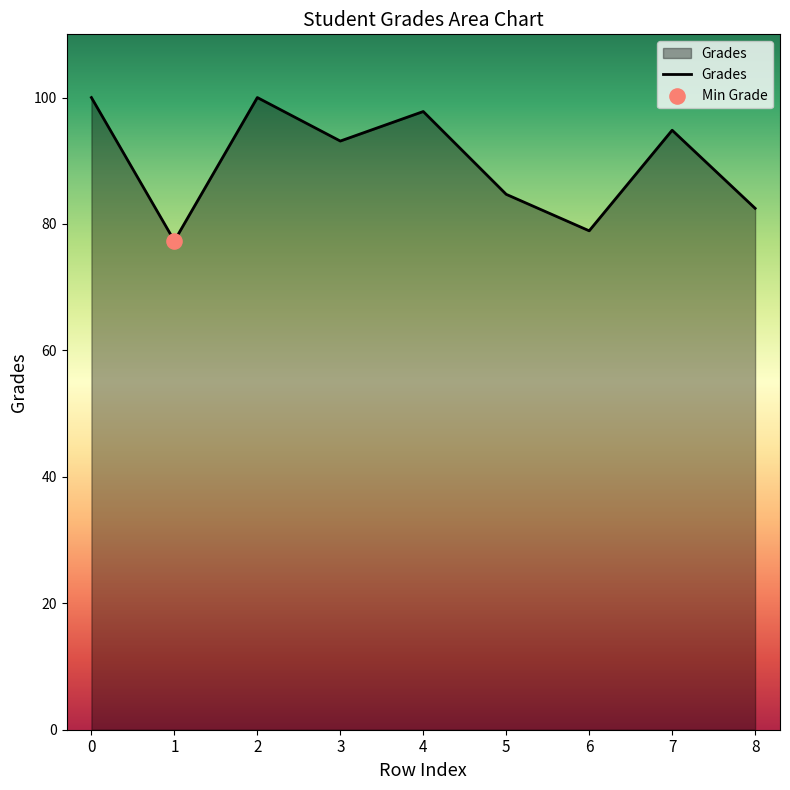

What is the change in value from 5 to 6?

-5.8